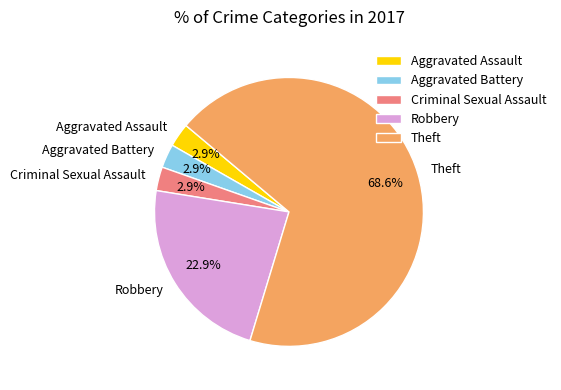

Is it true that Aggravated Battery is 3% of the pie?

True